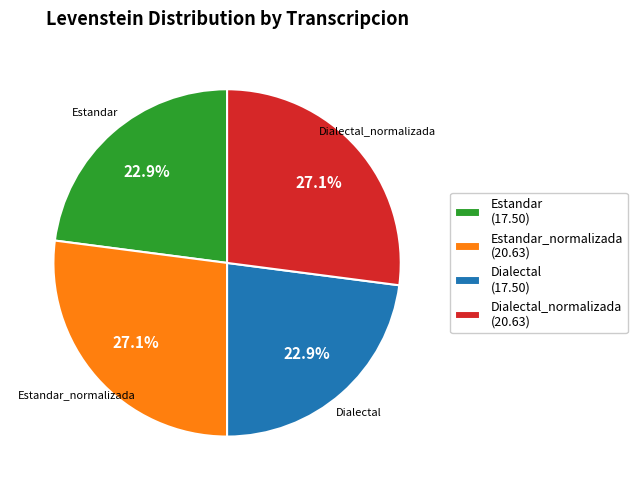

How many segments does this pie chart have?

4